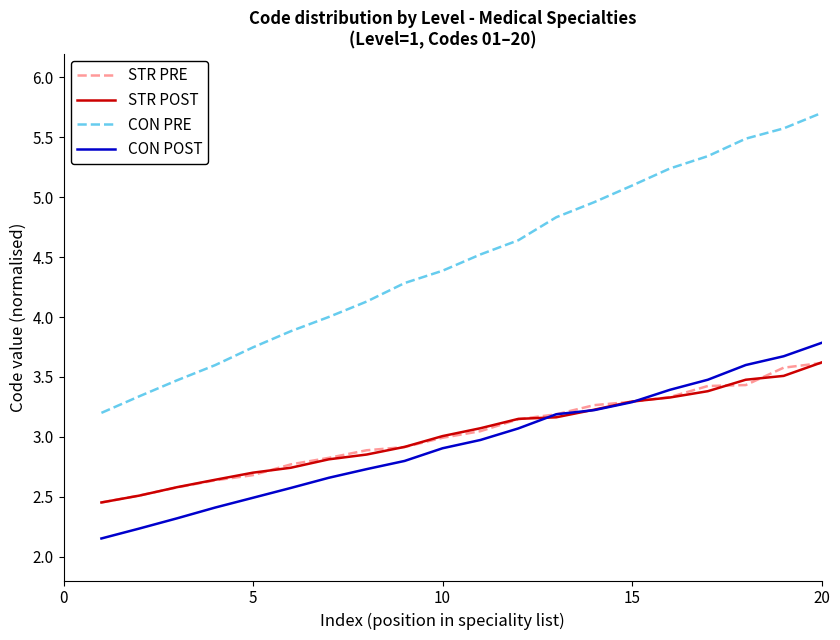

What is the maximum value for STR PRE?

3.6